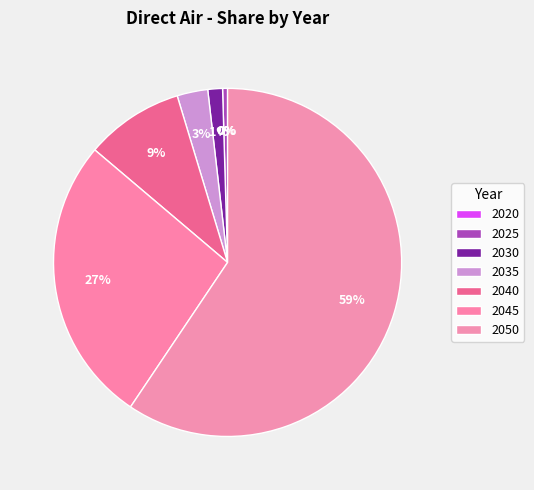

Does any single category account for the majority?

Yes